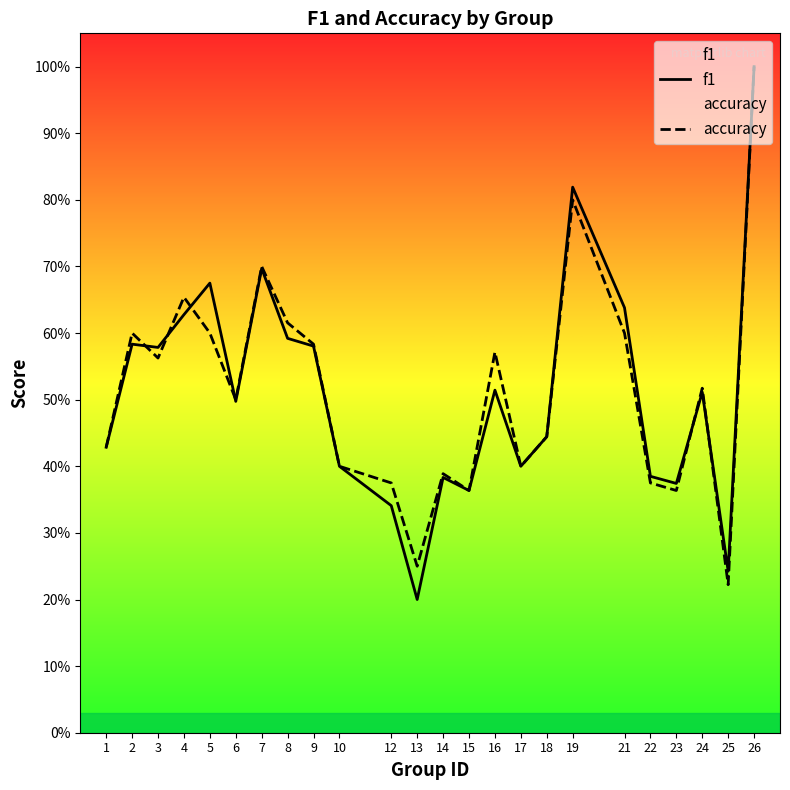

At which label is accuracy closest to 0?

25